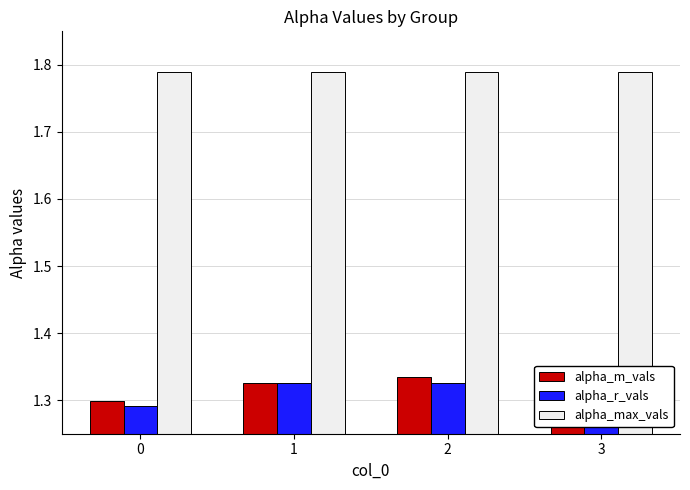

How many bars are there in total?

12